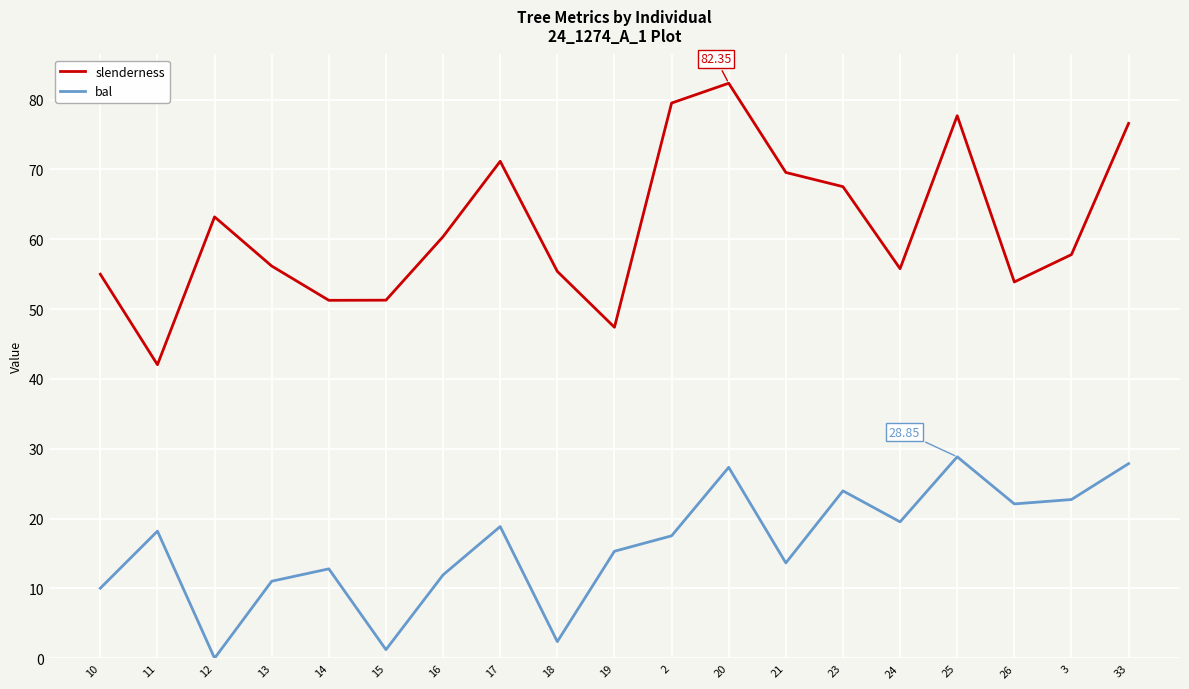

Is this an area chart (filled region under the line)?

No